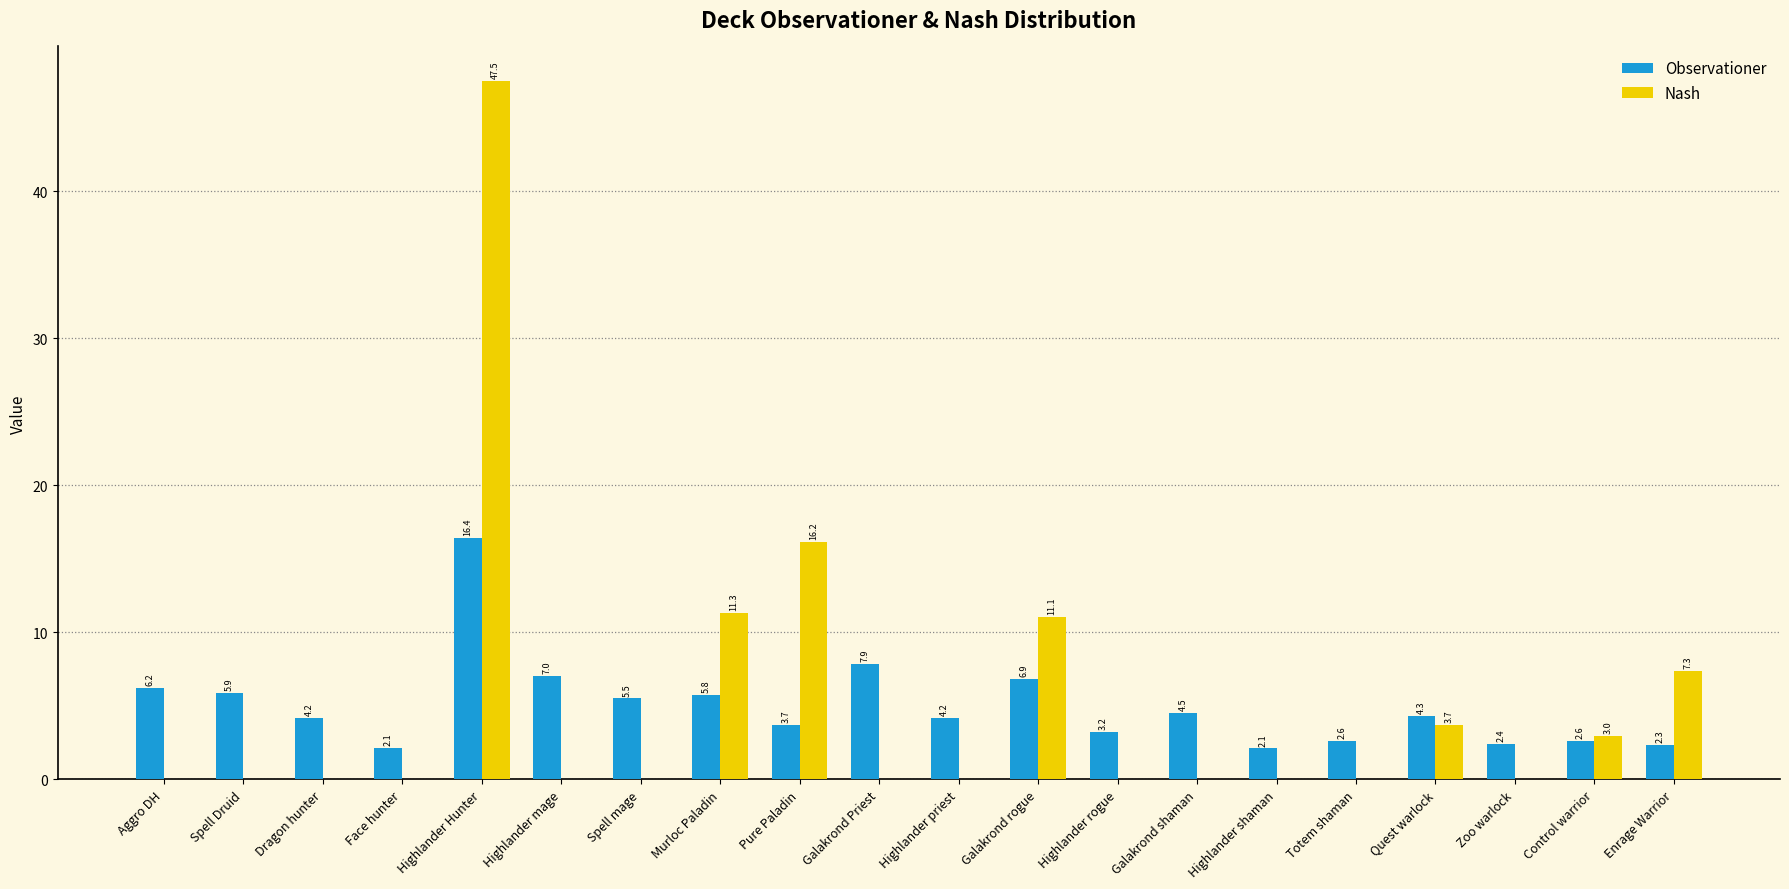

At which label does Observationer first exceed 4?

Aggro DH